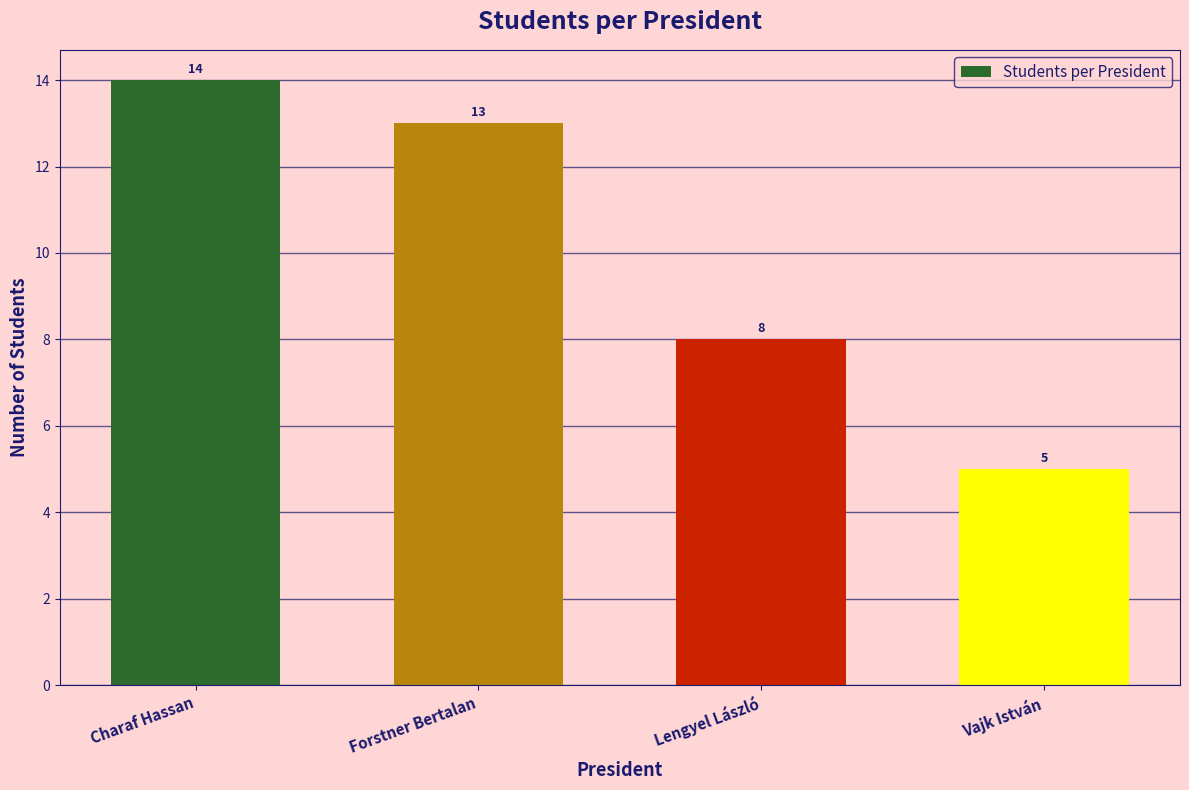

True or false: the data shows 13 at Forstner Bertalan.

True